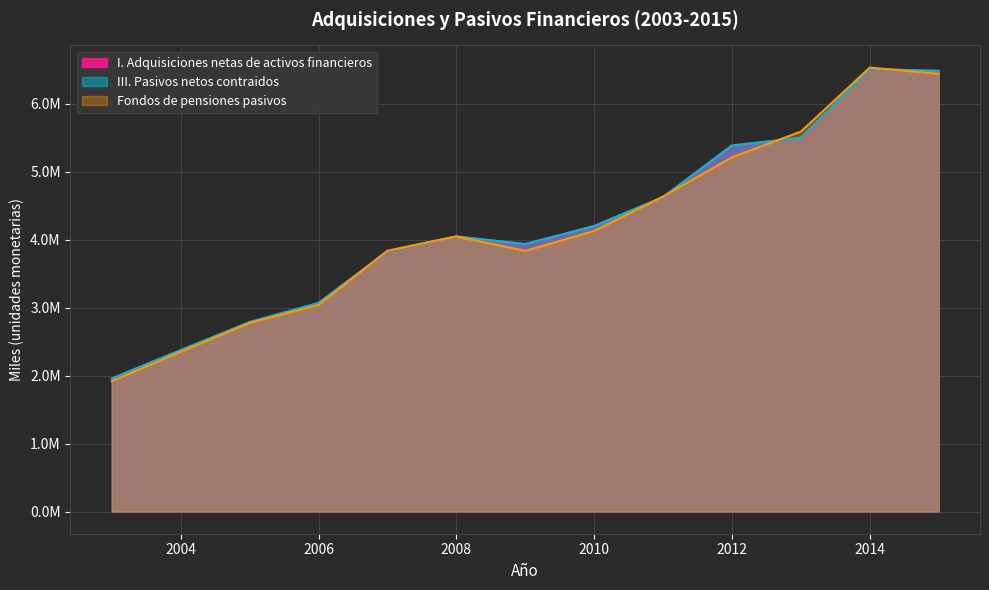

At which category does the chart reach its peak across all series?

2014